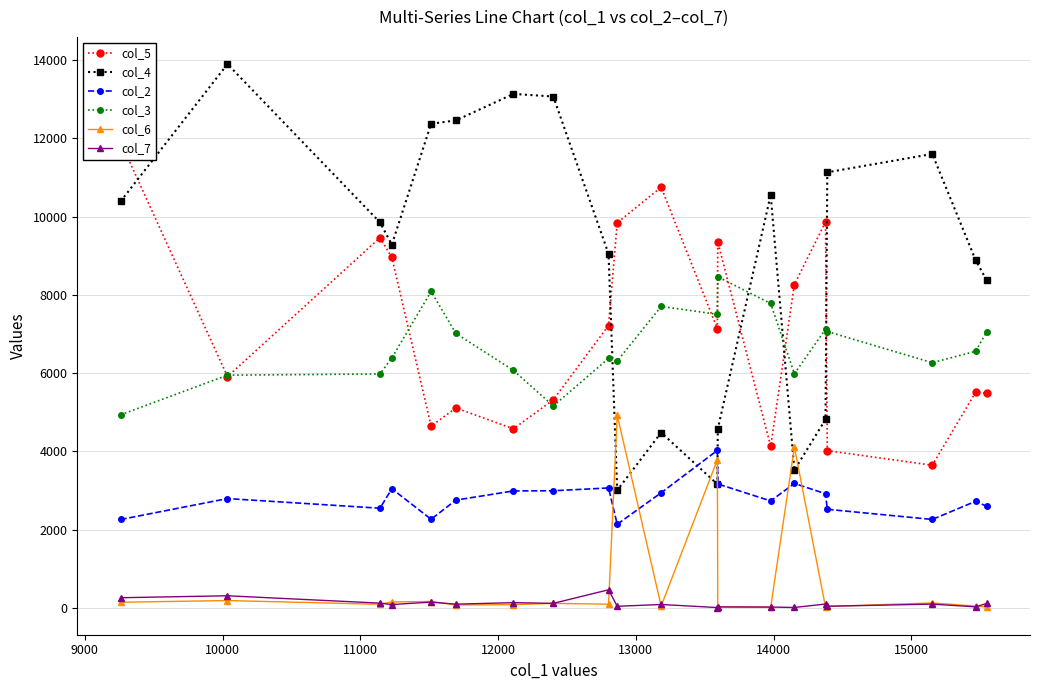

In col_4, how many points are higher than both neighbors (excluding endpoints)?

5